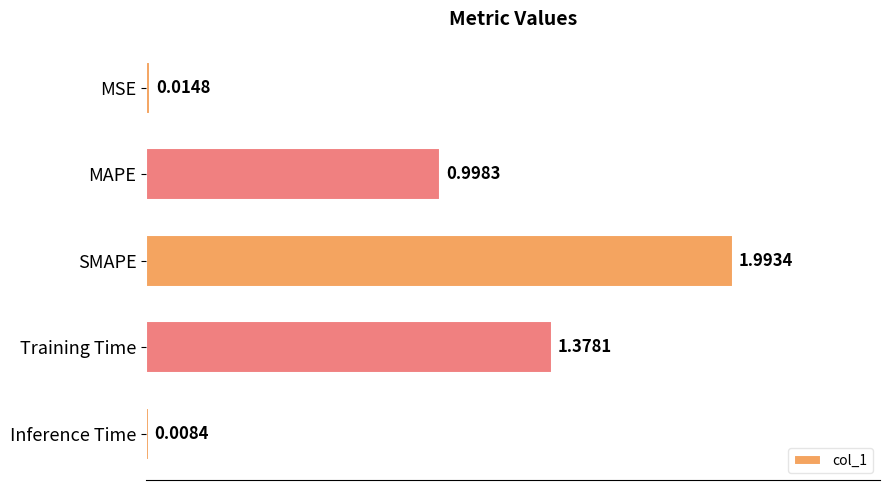

What is the change in value from MAPE to SMAPE?

+1.0